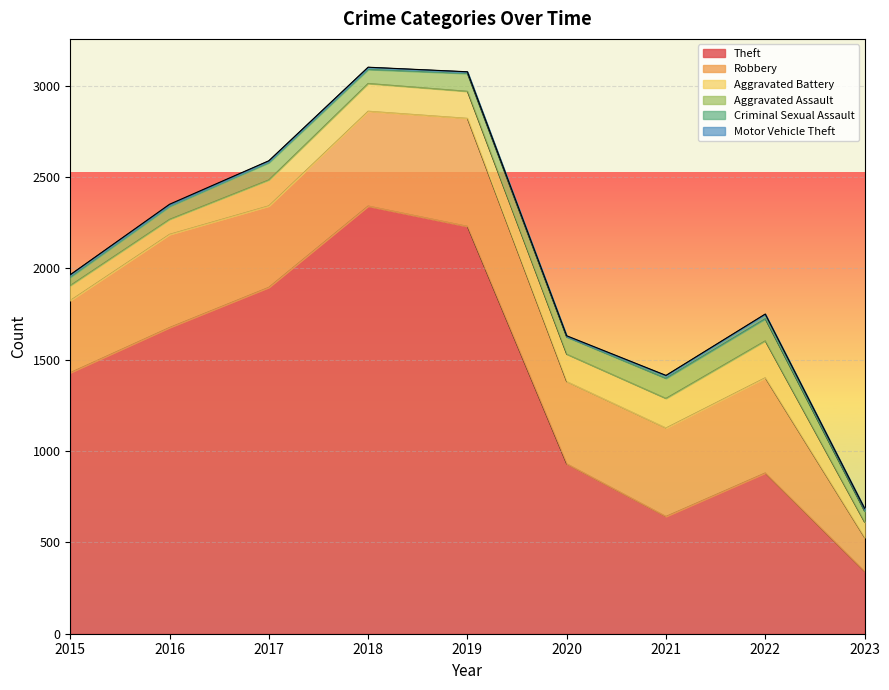

Is the value of Theft at 2015 greater than the value of Criminal Sexual Assault at 2020?

Yes